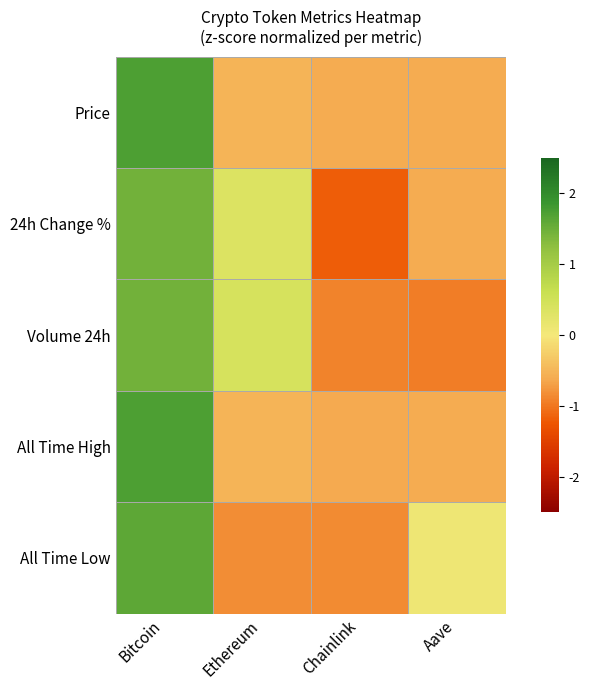

What is the total value across all series at Bitcoin?

8.0